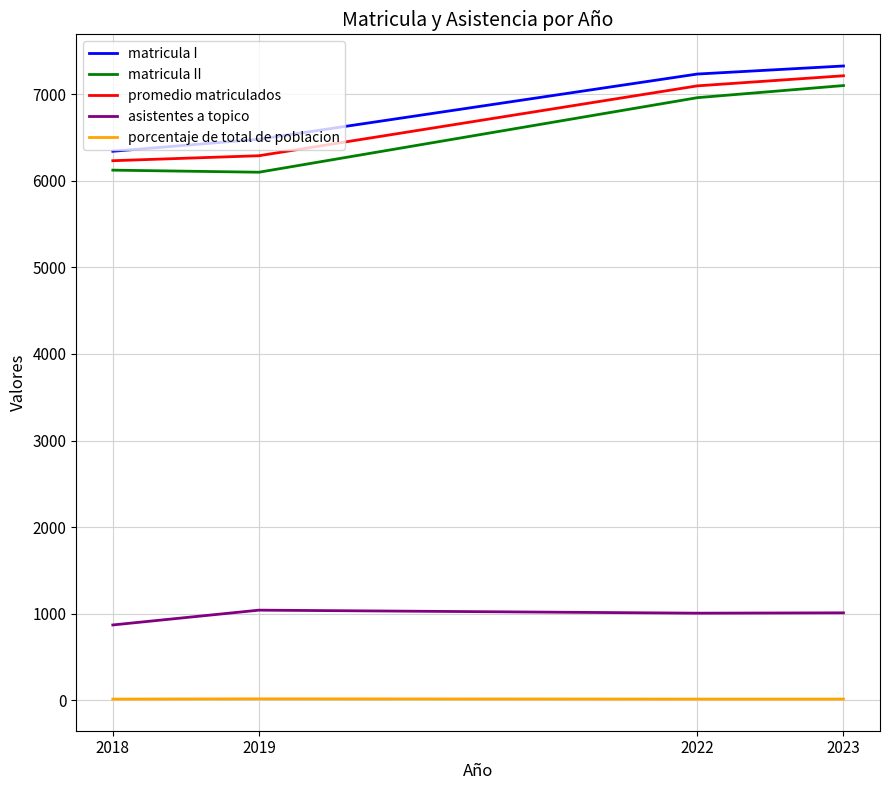

True or false: matricula I and asistentes a topico intersect in this chart.

False